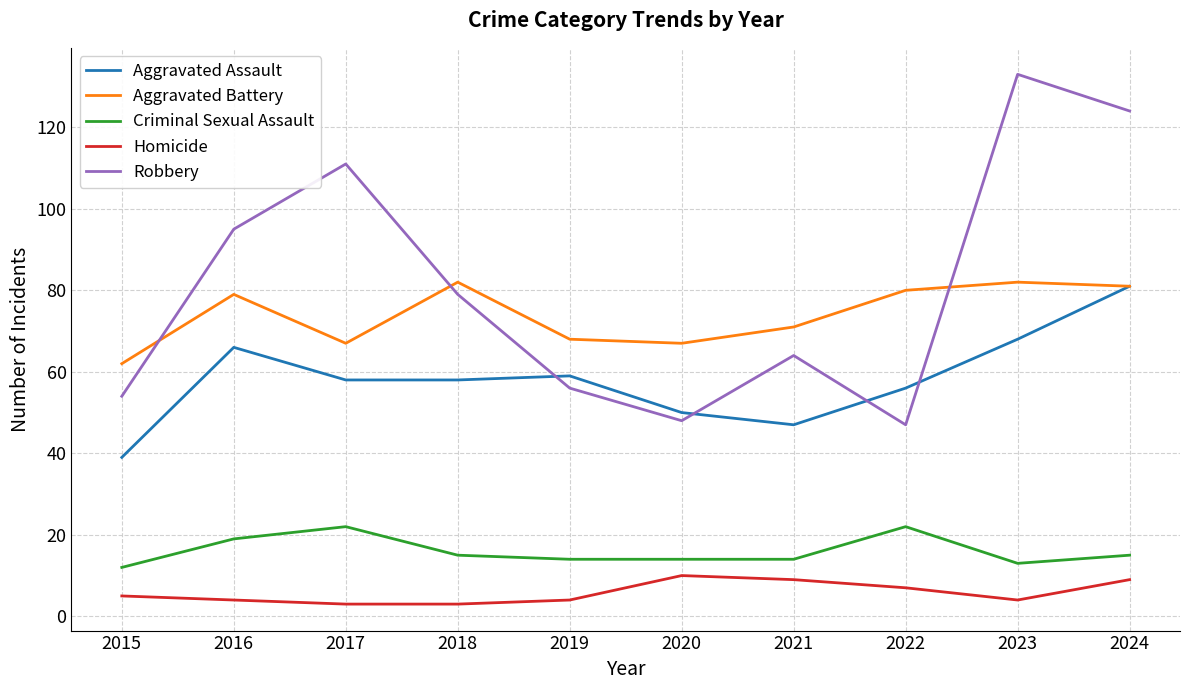

True or false: Criminal Sexual Assault and Aggravated Battery cross at least once.

False